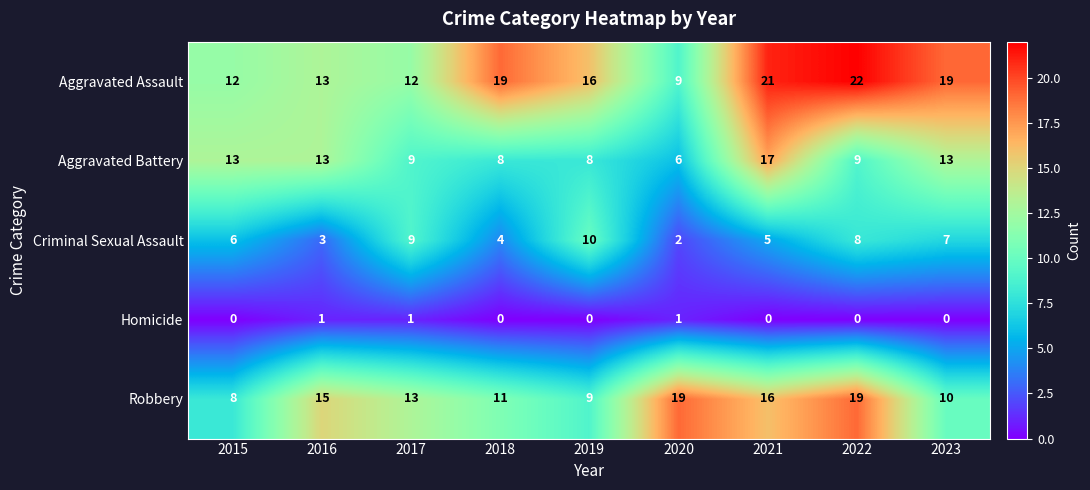

At which category is the sum across all series the highest?

2021